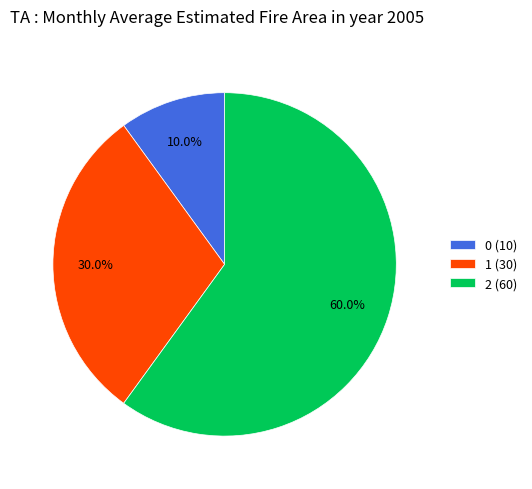

What portion of the pie excludes 0?

90.0%